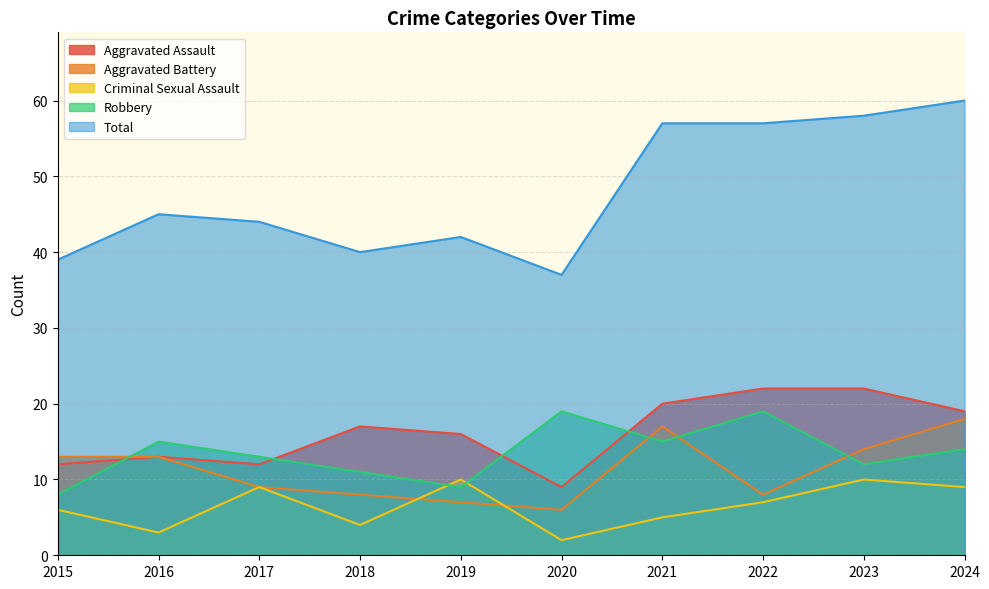

True or false: Total has more than 1 points higher than both neighbors.

True